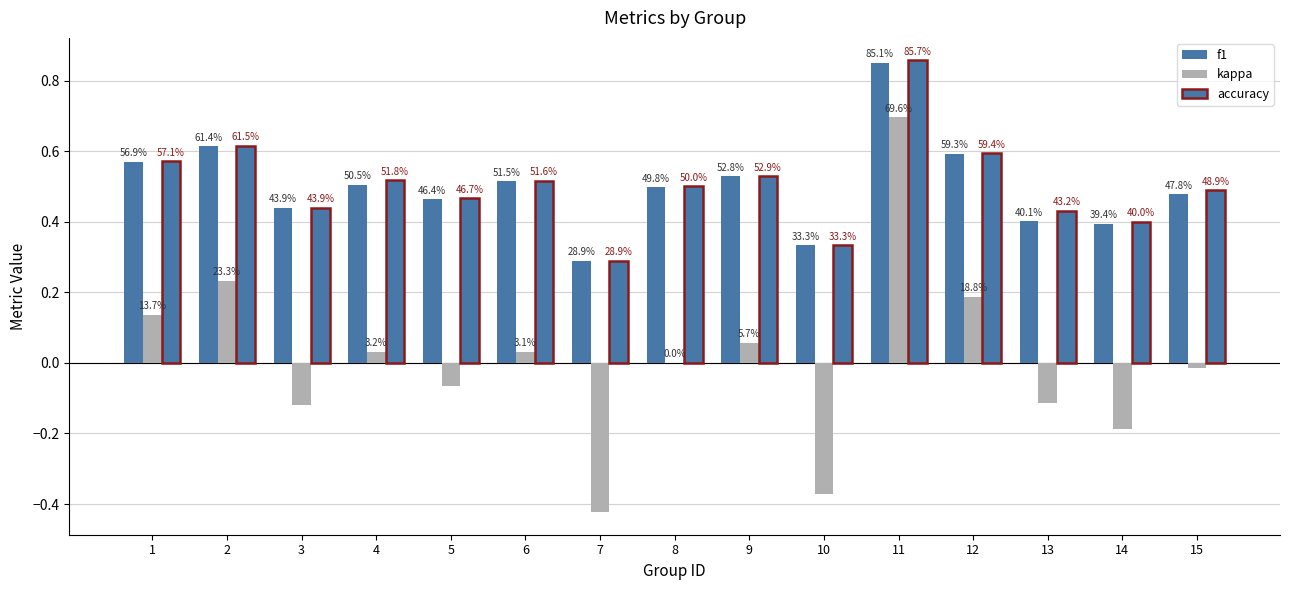

At which category is the sum across all series the highest?

11